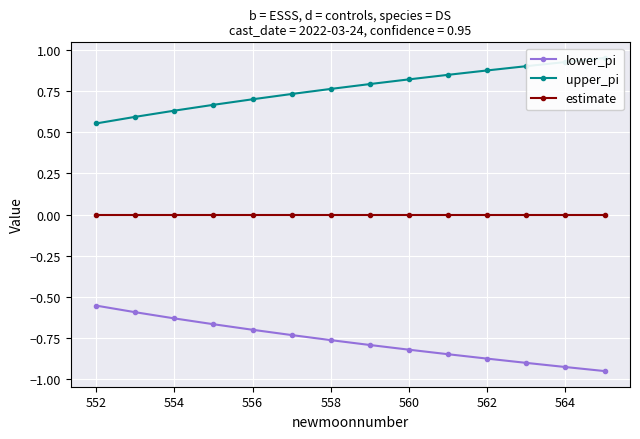

Is the value of lower_pi at 552 greater than the value of estimate at 562?

No